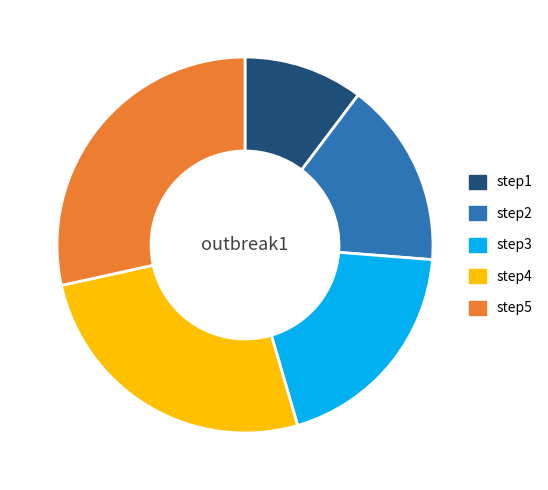

Which has a higher value, step4 or step5?

step5